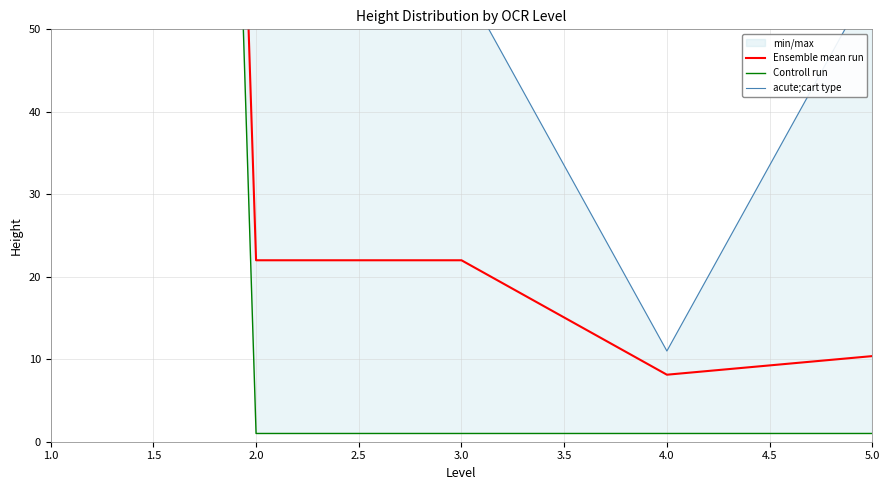

Which series changed the most between 1.0 and 4.0?

Controll run